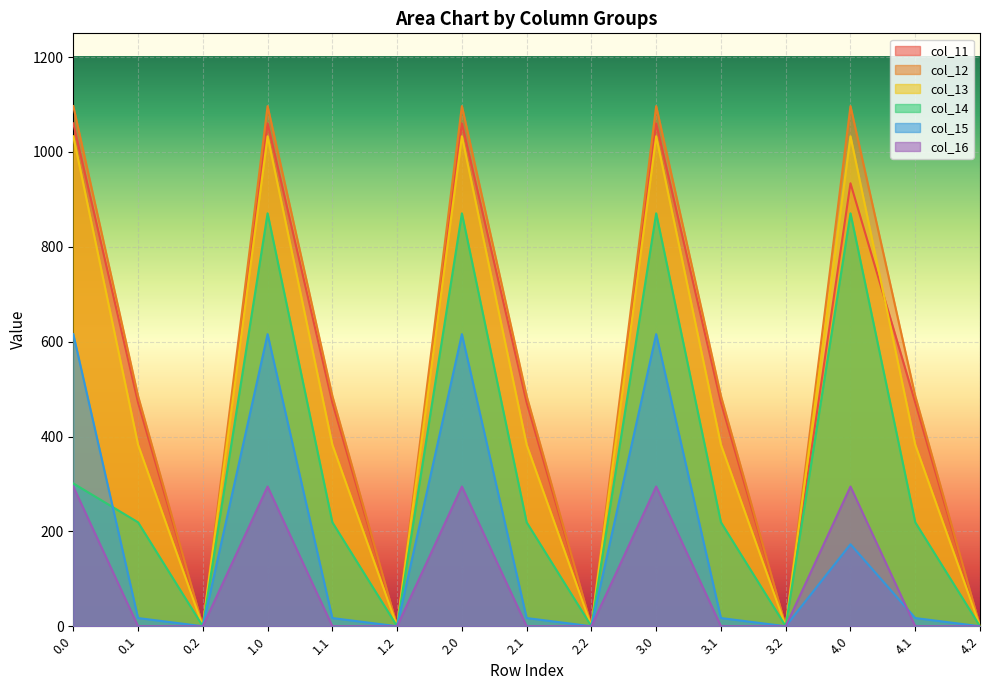

What is the sum of the col_11 values at 0.1 and 1.0?

1532.0